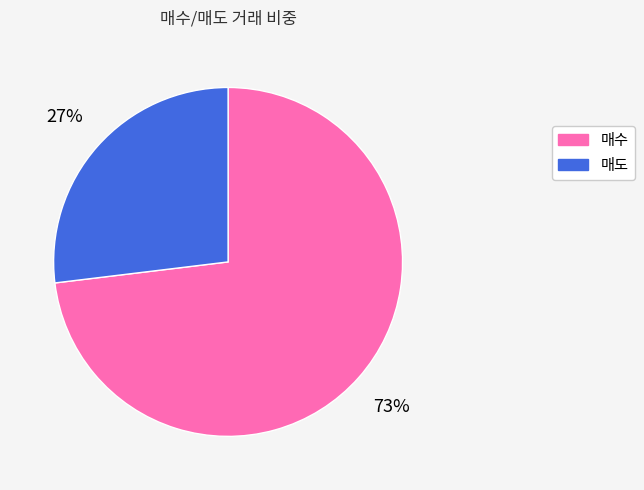

To the nearest percent, what is the average slice percentage?

50%